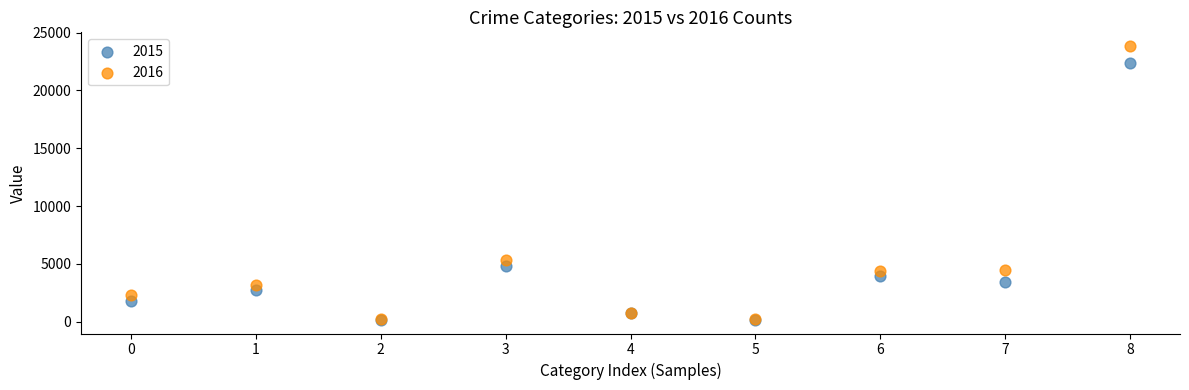

What are all the series names shown in the legend?

2015, 2016